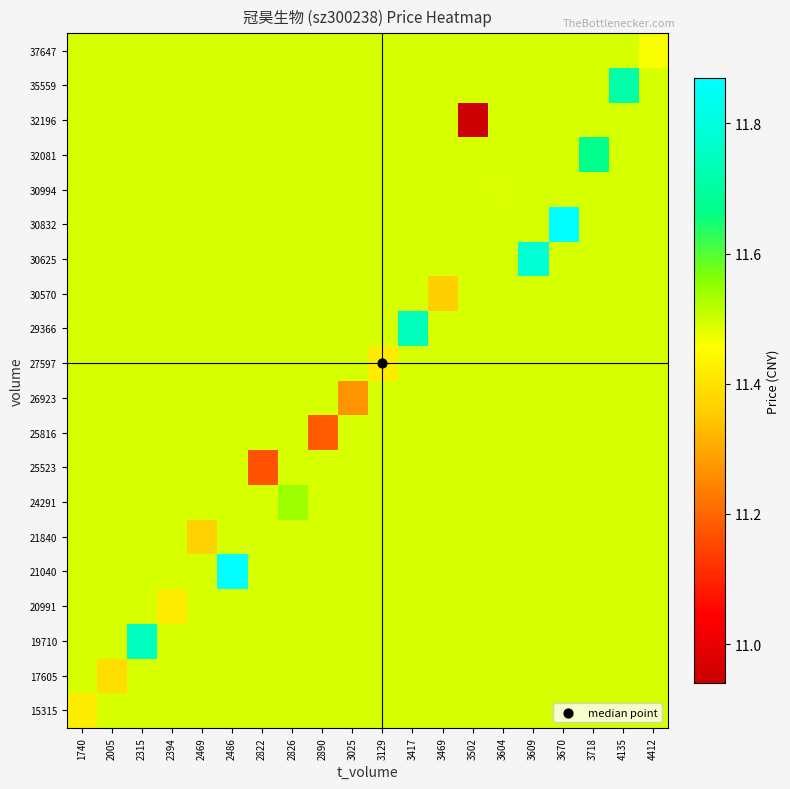

How many distinct data groups are displayed?

20